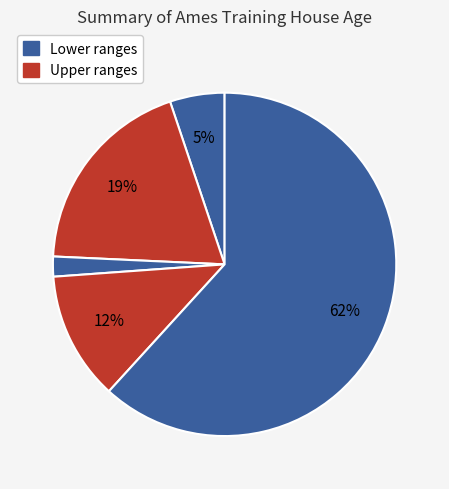

How many slices are in this pie chart?

5